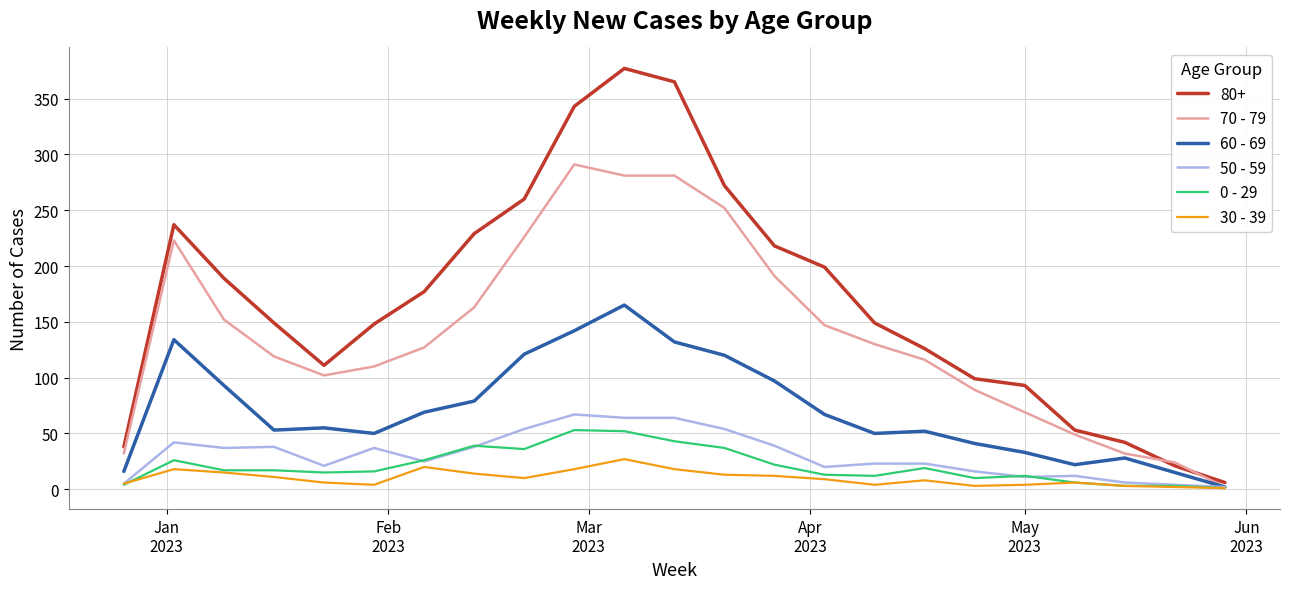

What is the greatest value displayed?

377